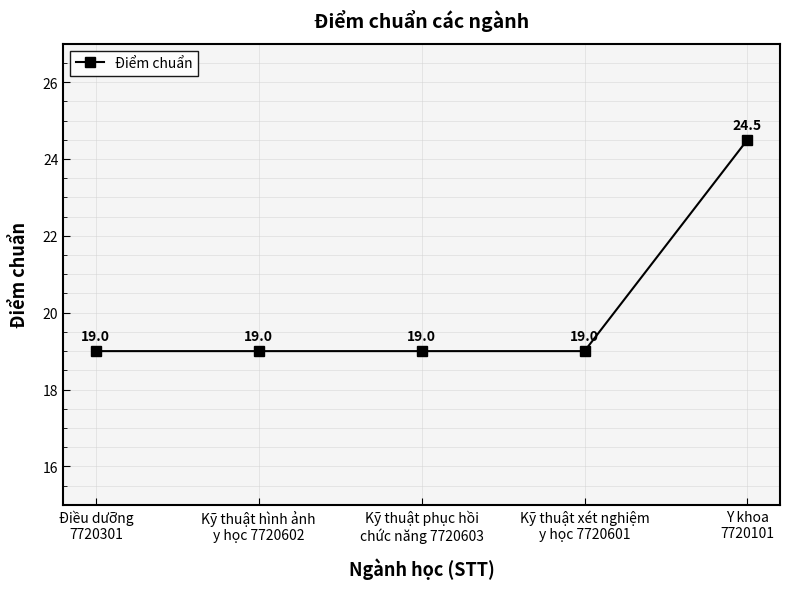

What is the minimum value shown in the chart?

19.0